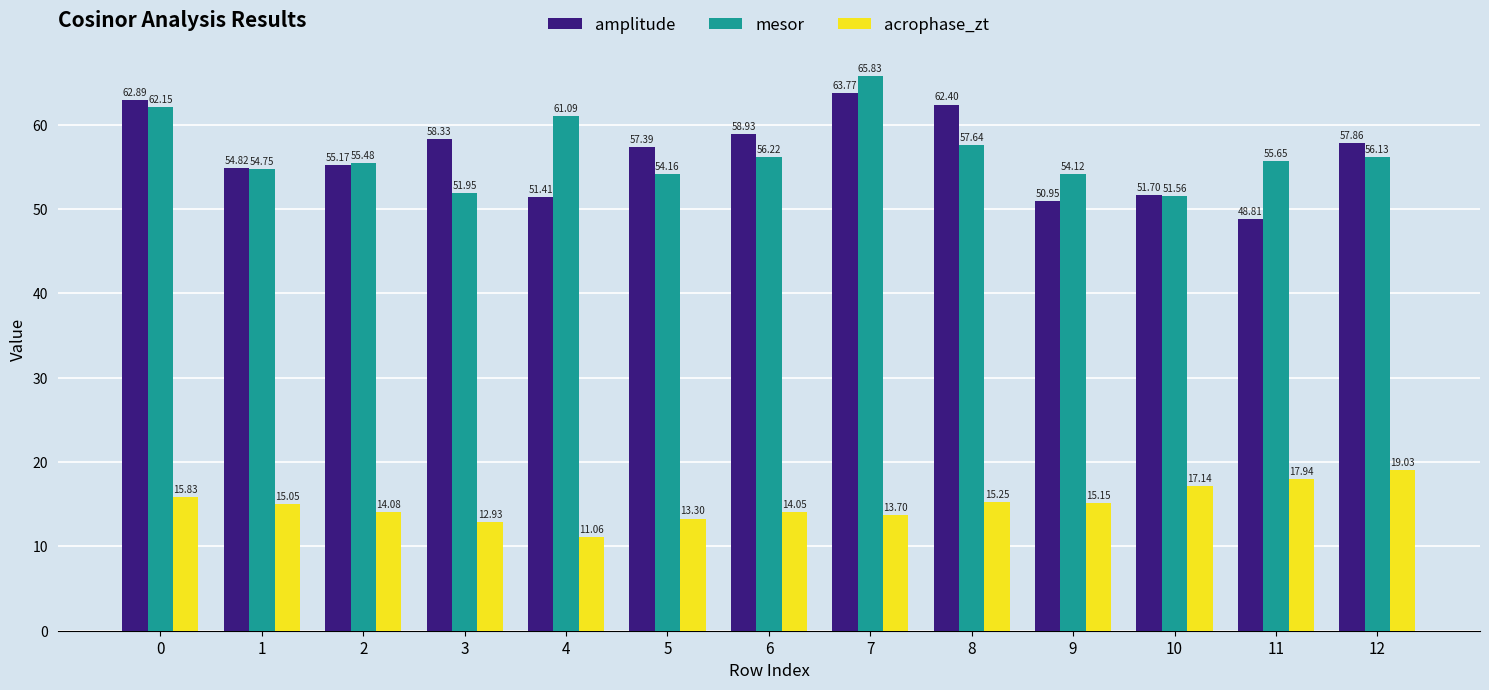

How many values in the amplitude series exceed 57?

7